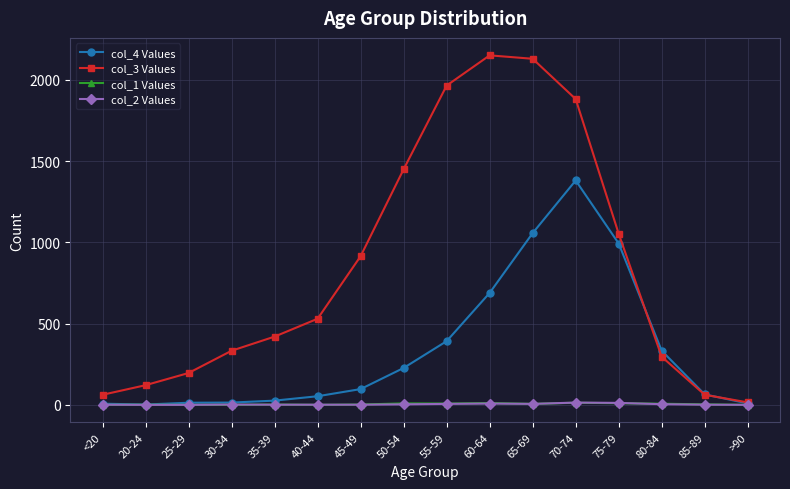

Is it true that col_4 Values equals 9 at >90?

True